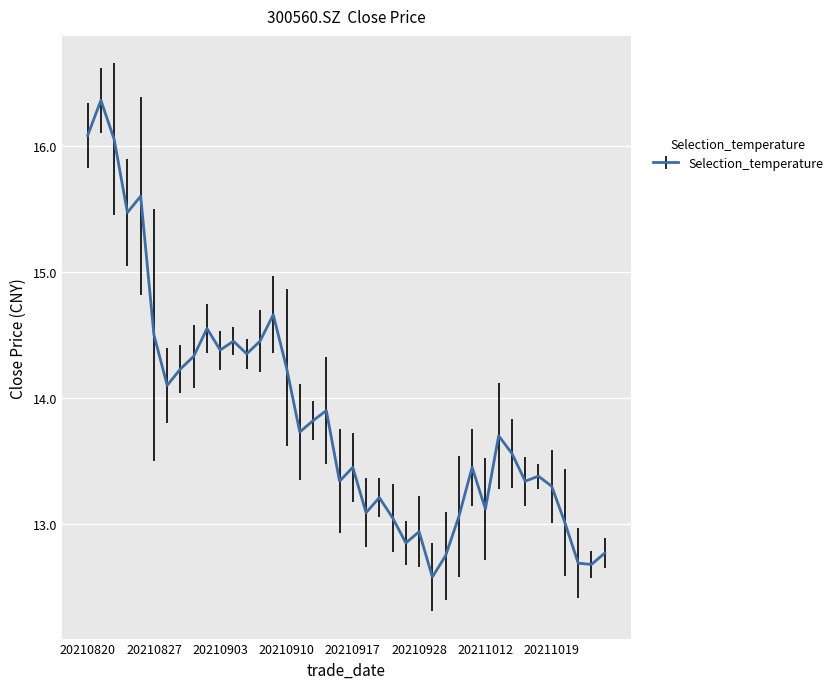

What is the greatest value displayed?

16.4